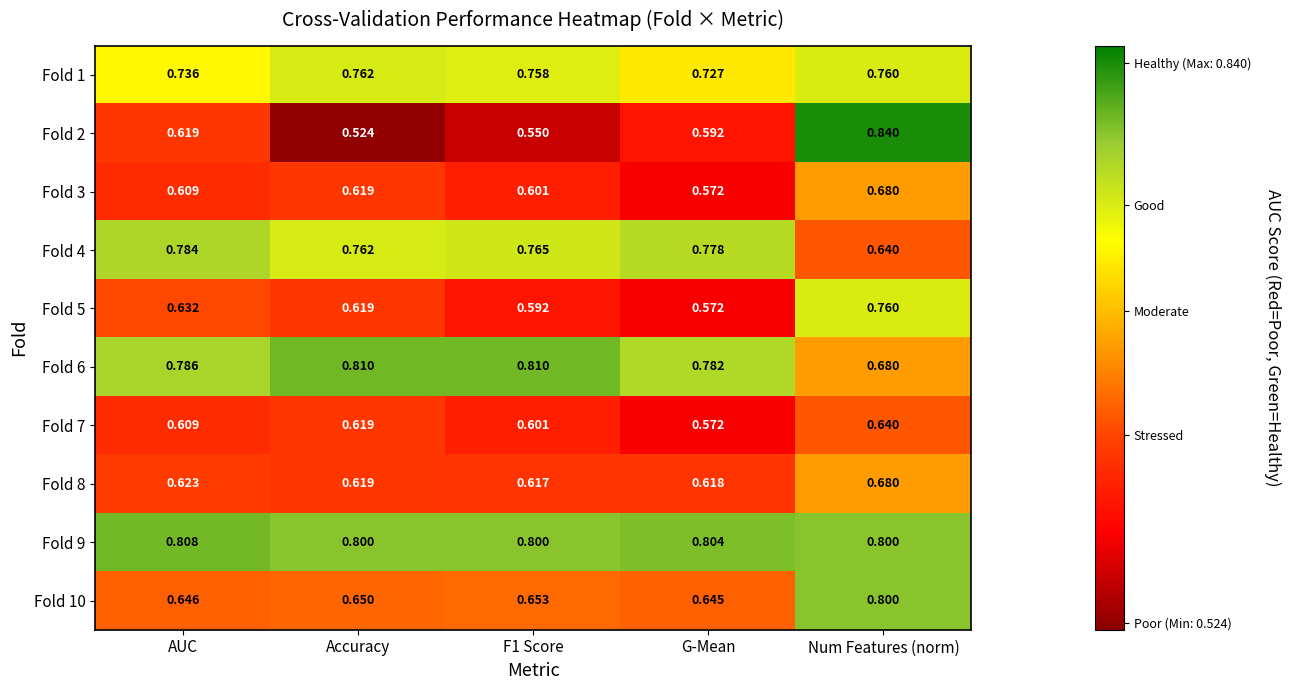

Is the value of Fold 4 at G-Mean greater than the value of Fold 2 at AUC?

Yes